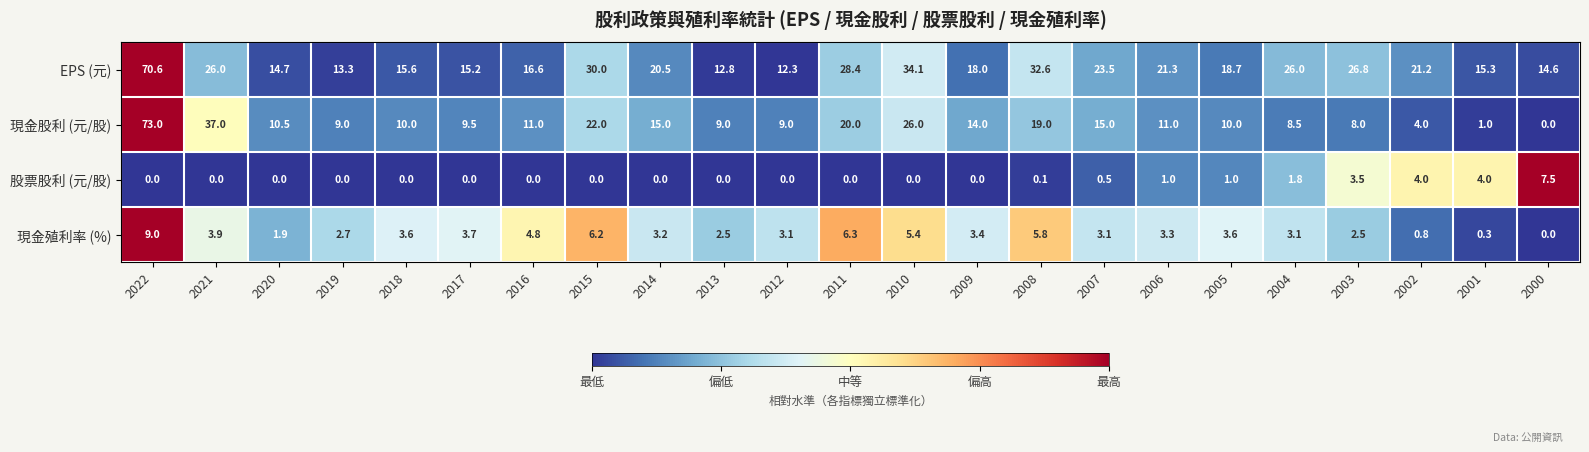

The EPS (元) series shows 26.8 at 2003. True or false?

True